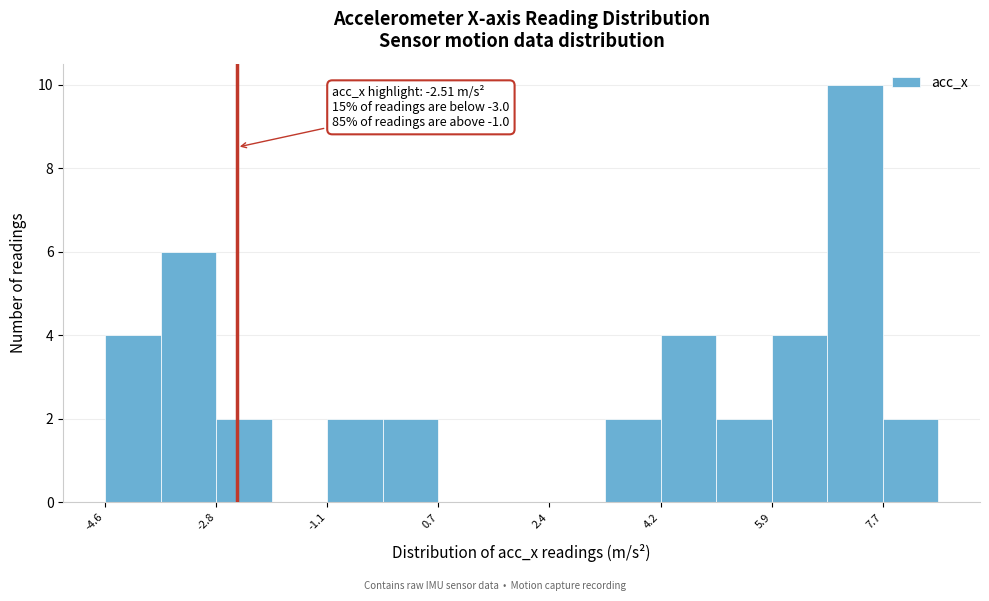

Which range on the x-axis has the tallest bar?

6.8 to 7.6